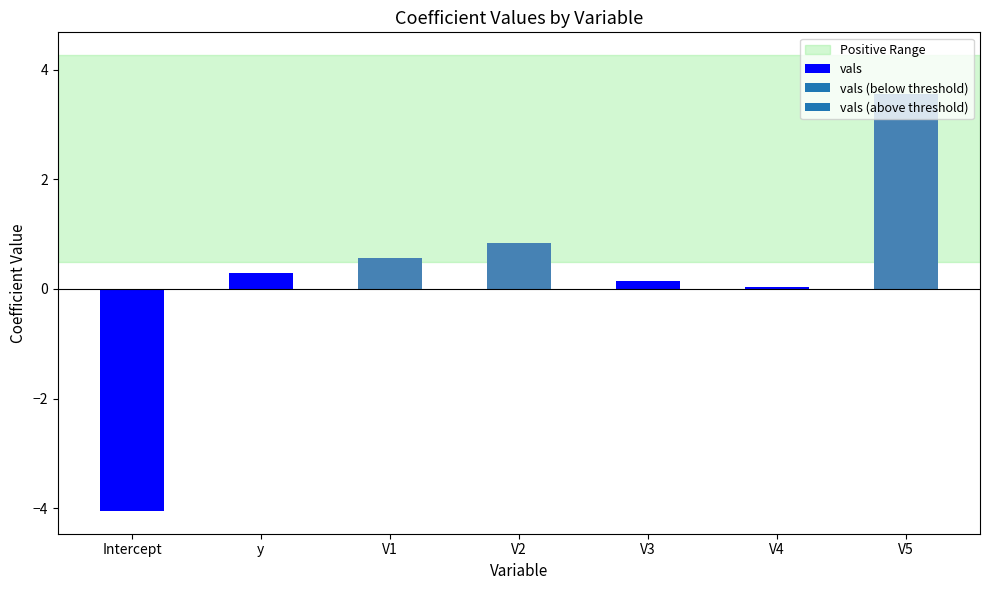

What value does the data have at y?

0.3